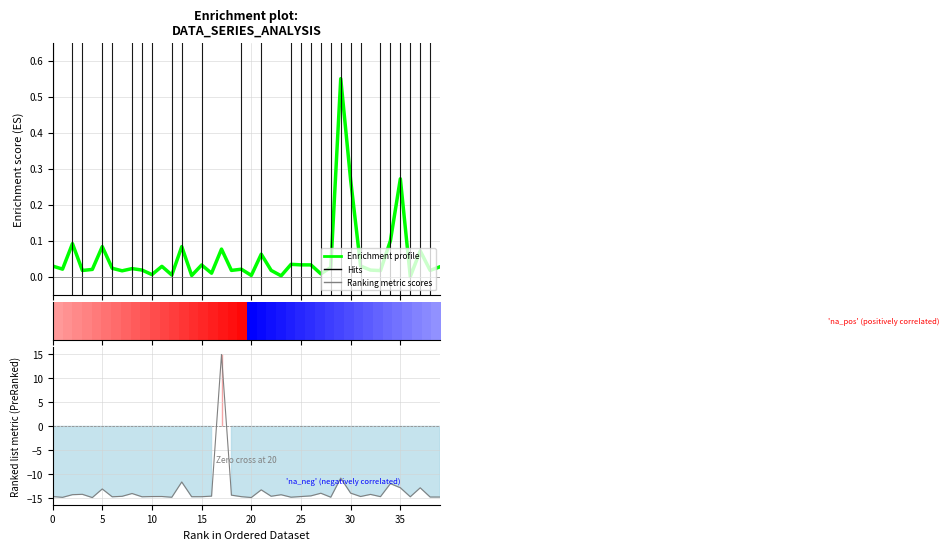

Reading right to left, what are all the values shown in this chart?

Enrichment profile: 0.0	0.0	0.1	0.0	0.3	0.1	0.0	0.0	0.0	0.3	0.6	0.0	0.0	0.0	0.0	0.0	0.0	0.0	0.1	0.0	0.0	0.0	0.1	0.0	0.0	0.0	0.1	0.0	0.0	0.0	0.0	0.0	0.0	0.0	0.1	0.0	0.0	0.1	0.0	0.0
Ranking metric scores: -14.7	-14.7	-12.8	-14.7	-12.8	-11.9	-14.6	-14.2	-14.6	-13.9	-10.8	-14.8	-13.9	-14.5	-14.6	-14.8	-14.3	-14.6	-13.2	-14.8	-14.7	-14.3	15.0	-14.5	-14.7	-14.7	-11.6	-14.8	-14.6	-14.6	-14.7	-14.0	-14.6	-14.7	-13.0	-14.8	-14.2	-14.2	-14.8	-14.6